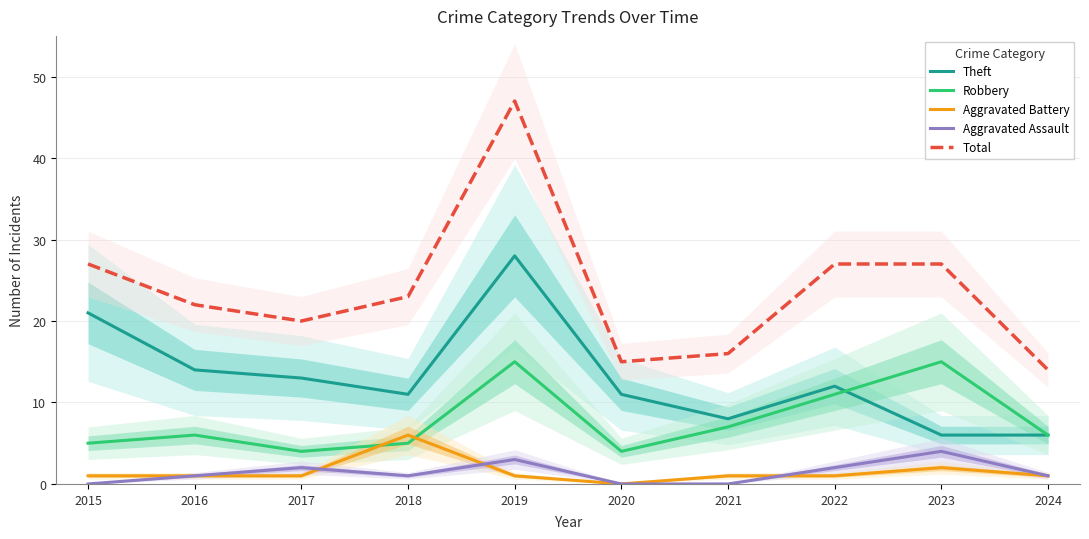

True or false: Robbery has a value of 4 at 2017.

True